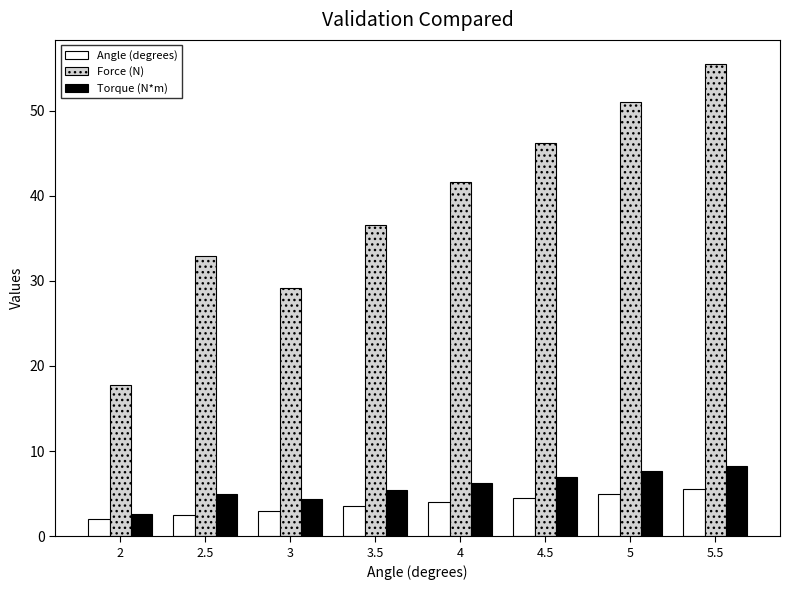

Rank the series at 3 from highest to lowest value.

Force (N), Torque (N*m), Angle (degrees)